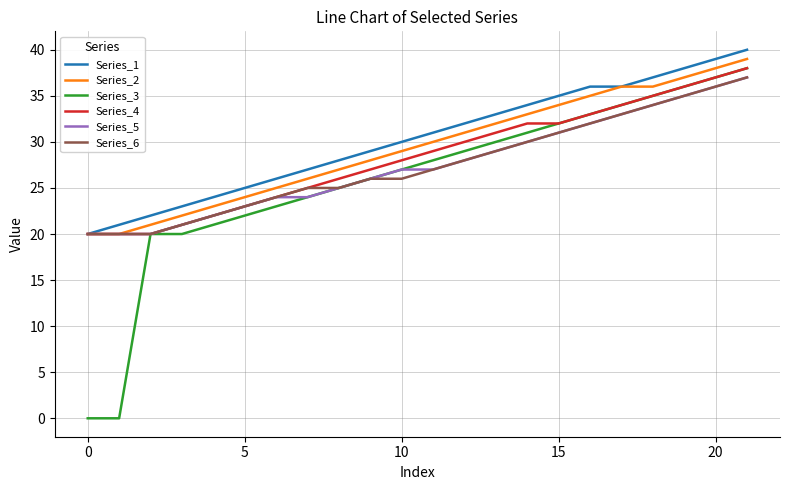

What is the highest value of the Series_1 series?

40